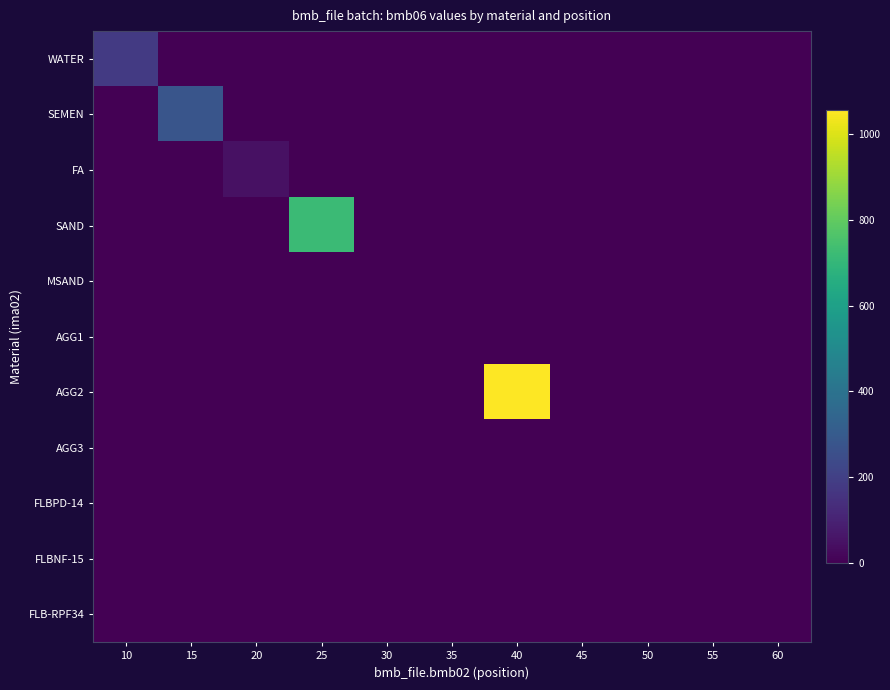

At 50, list the series in order from smallest to largest.

WATER, SEMEN, FA, SAND, MSAND, AGG1, AGG2, AGG3, FLBNF-15, FLB-RPF34, FLBPD-14